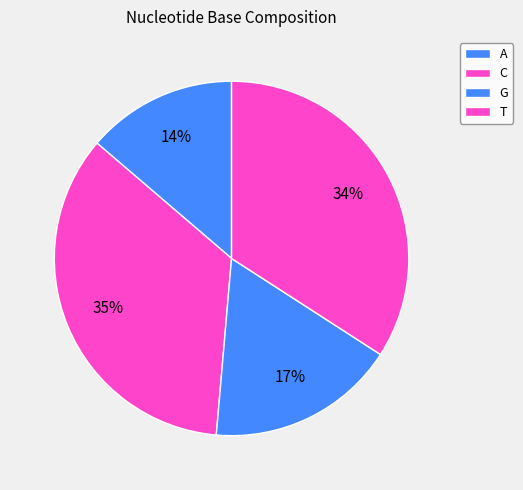

Rank the categories by value from highest to lowest.

T, C, G, A